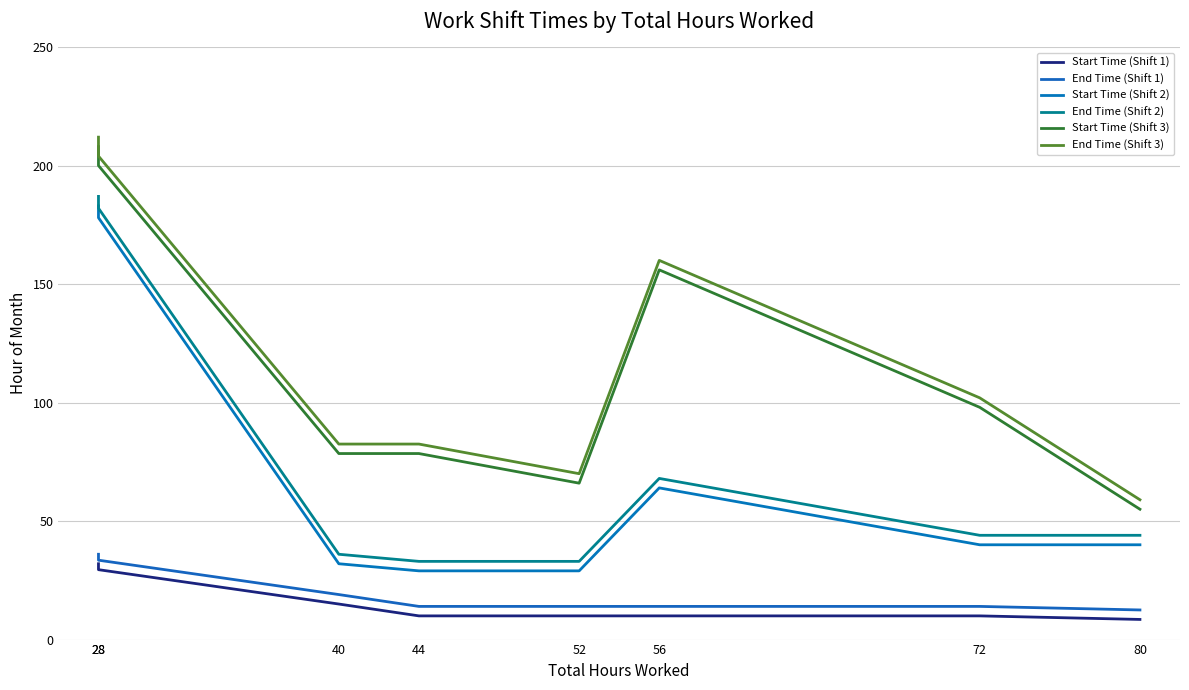

At which category does the chart reach its minimum across all series?

80